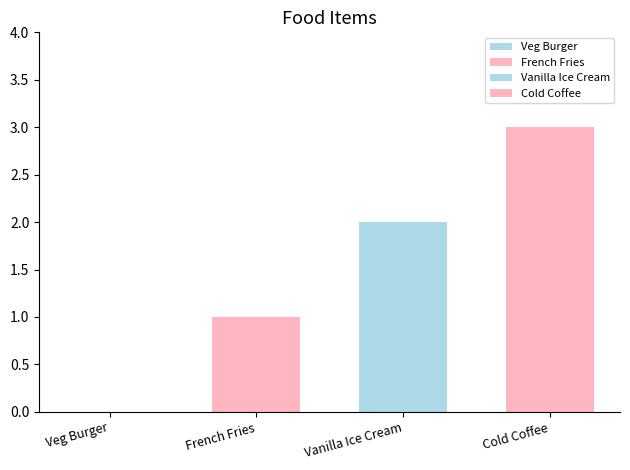

What is the maximum value shown in the chart?

3